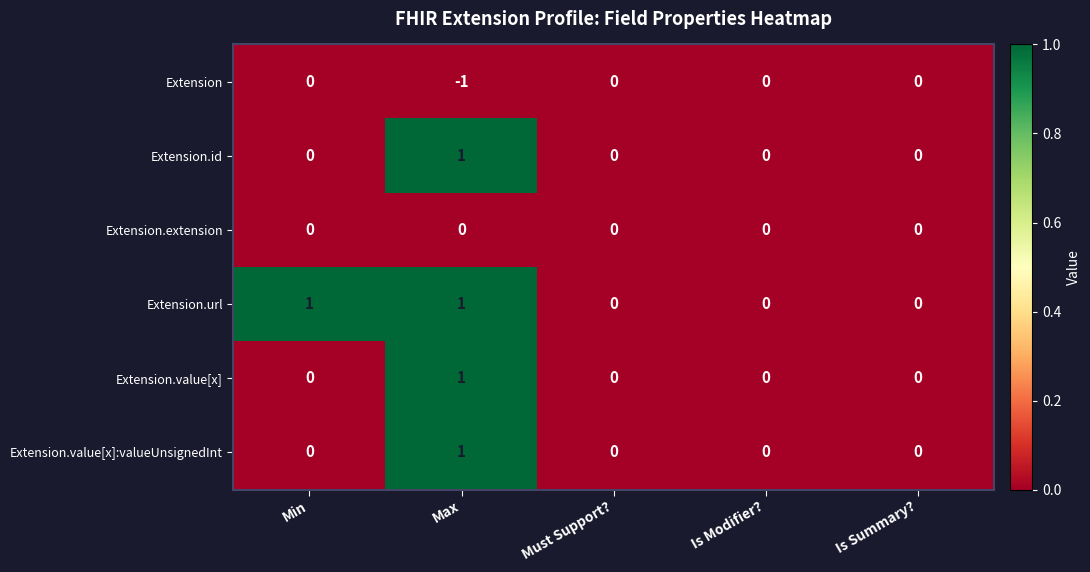

Between Min and Must Support?, which series saw the biggest shift?

Extension.url